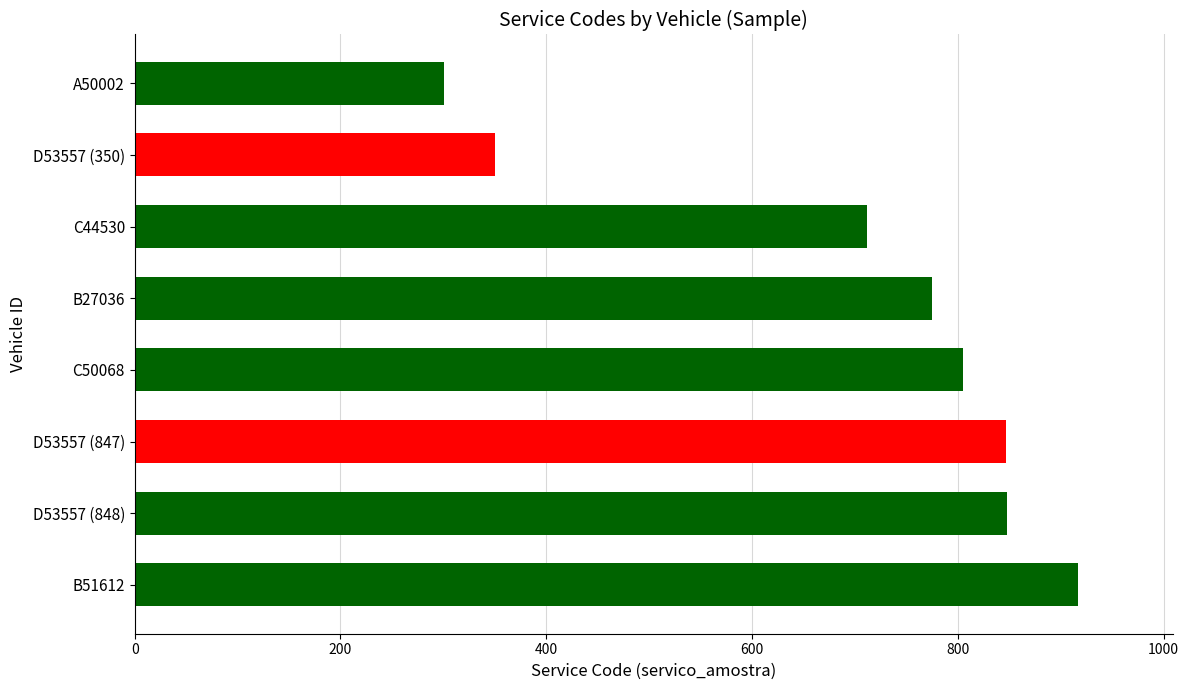

Is it true that the value at A50002 is 301?

True